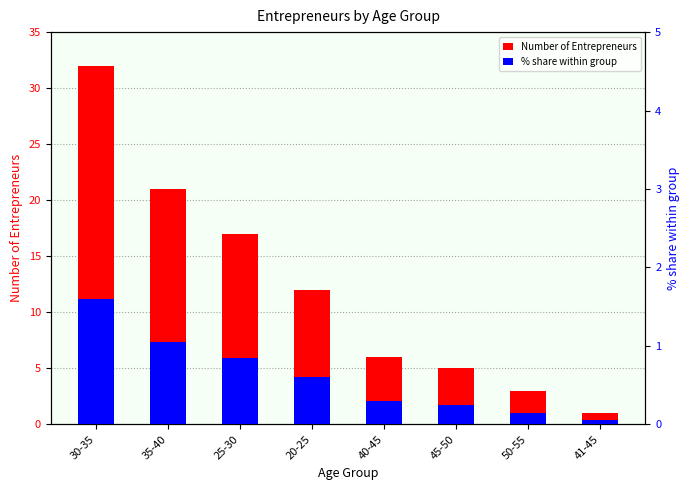

What are all the series names shown in the legend?

Number of Entrepreneurs, % share within group